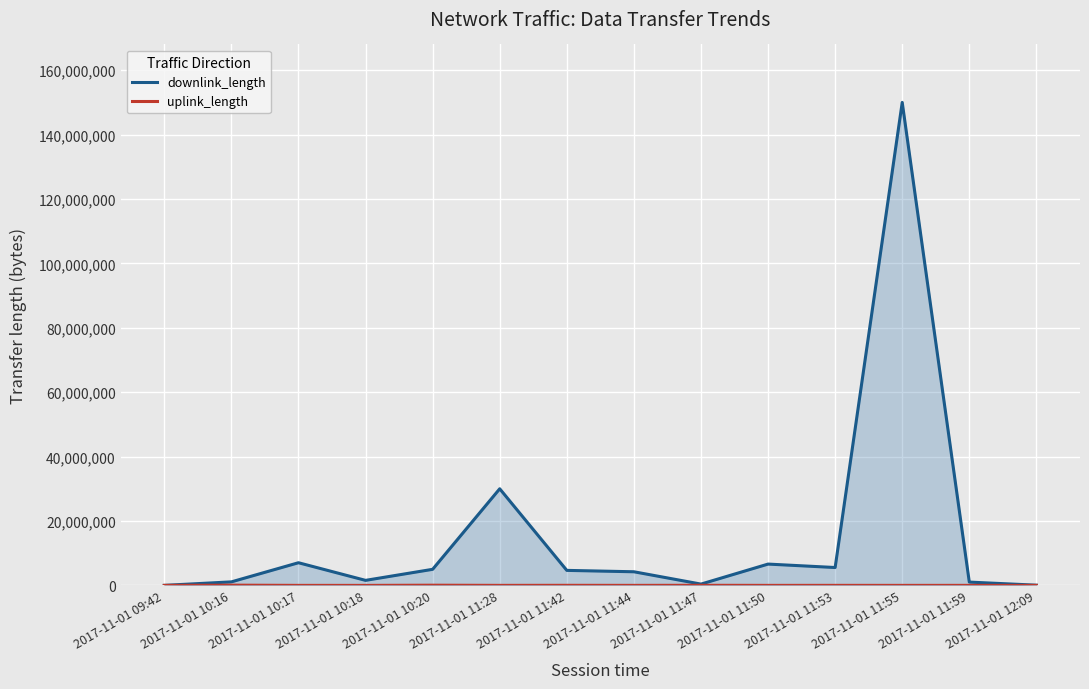

True or false: downlink_length and uplink_length cross at least once.

False